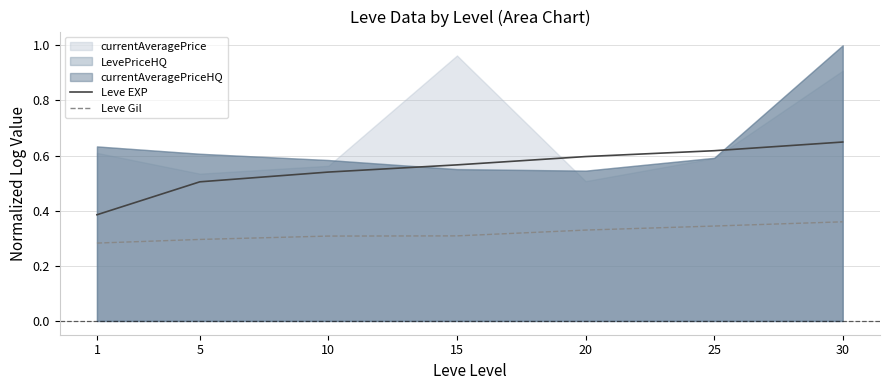

At which category is the sum across all series the highest?

30